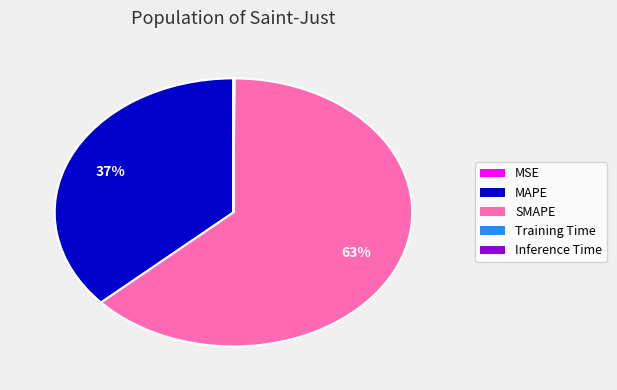

To the nearest percent, what is the combined percentage of SMAPE and MAPE?

100%